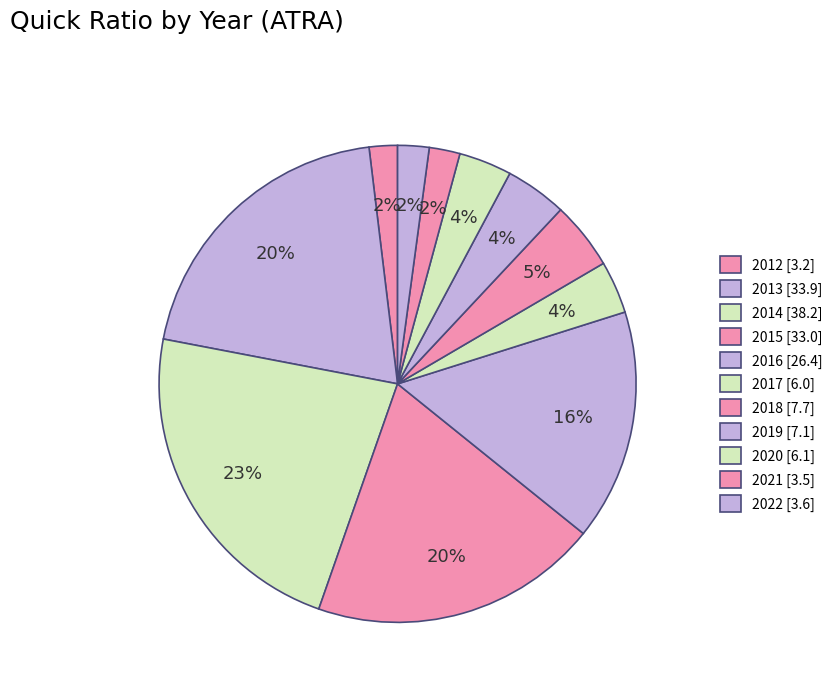

How many segments does this pie chart have?

11